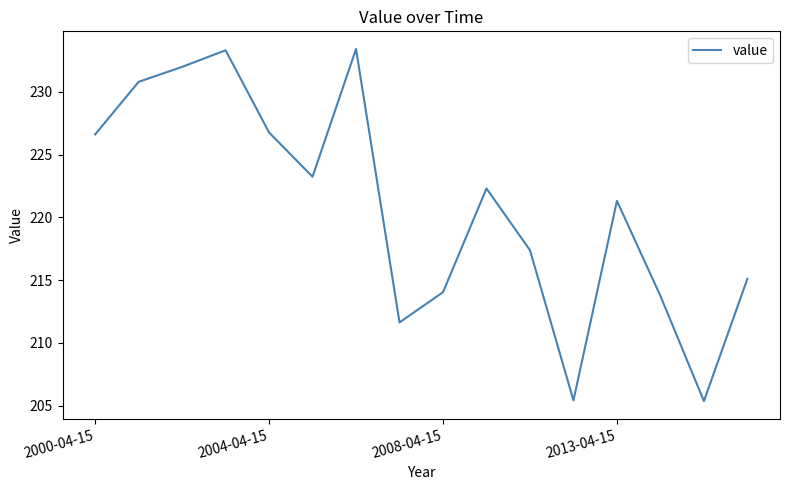

How many lines are shown in the chart?

1